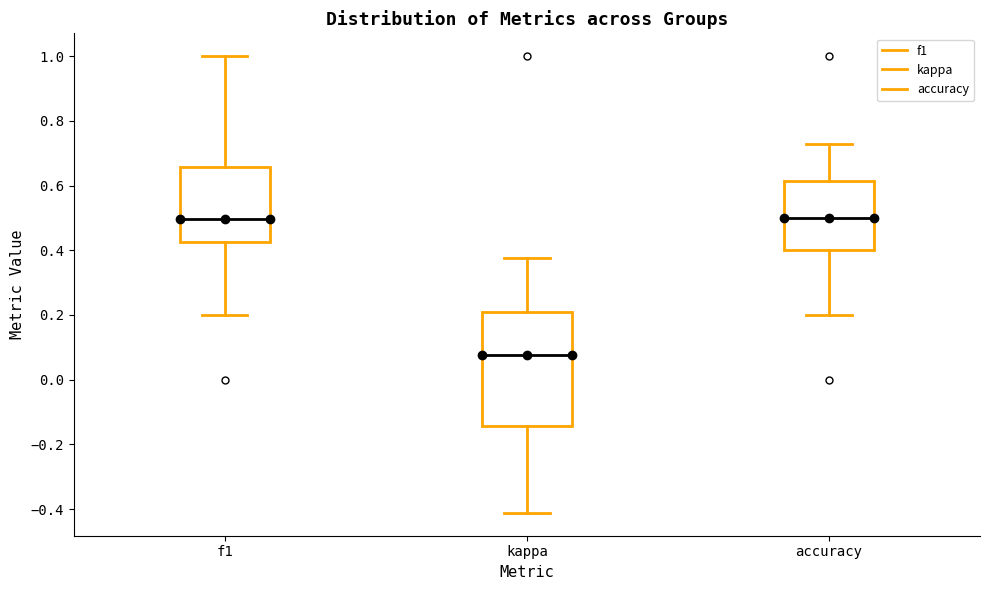

Where does the upper whisker of the box for accuracy end on the y-axis? The values are not printed on the chart, so give them approximately, as read against the axis.

0.72